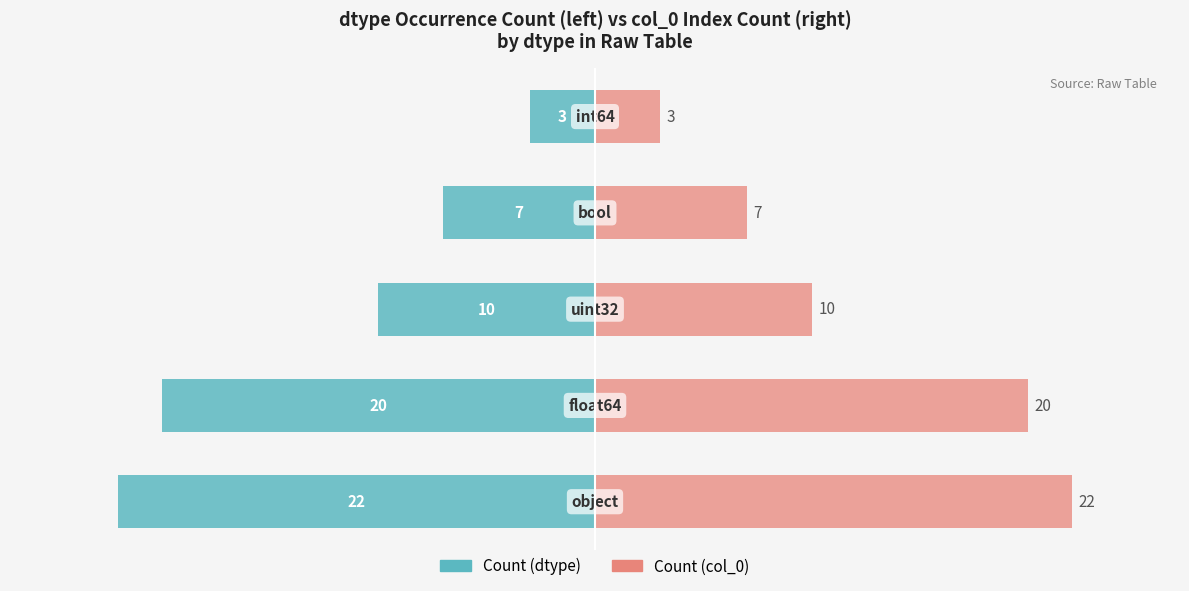

What is the value of the Count (col_0) bar at the 4th from the left?

7